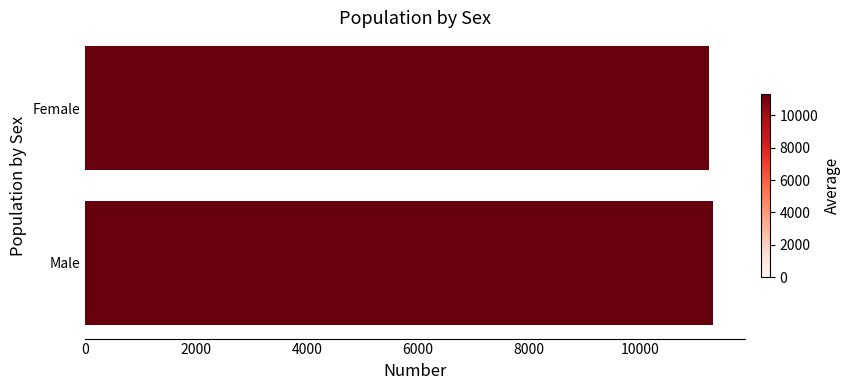

What is the value of the 1st bar from the top?

11247